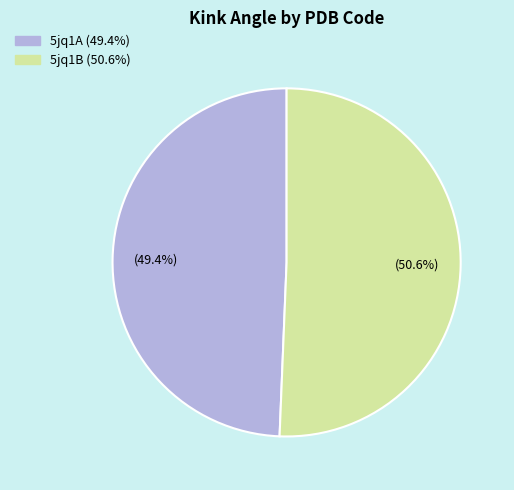

To the nearest percent, what is the difference between the 5jq1B and 5jq1A slice percentages?

1%